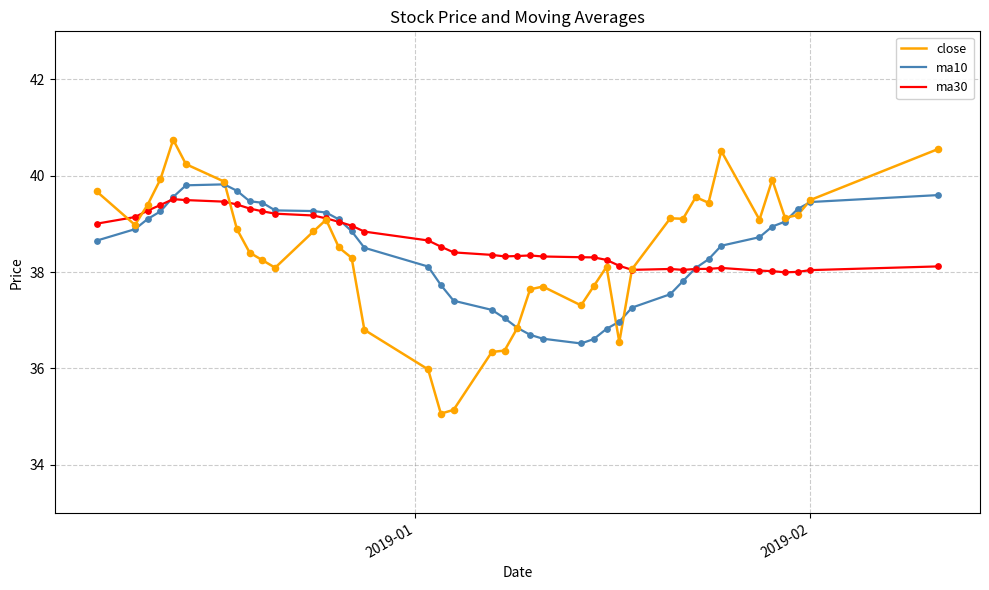

Which series has the widest spread of values?

close